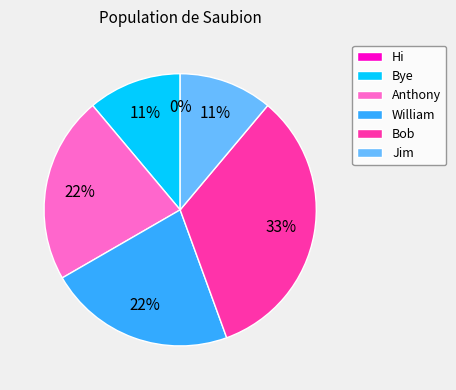

To the nearest percent, what percentage of the pie is Bob?

33%